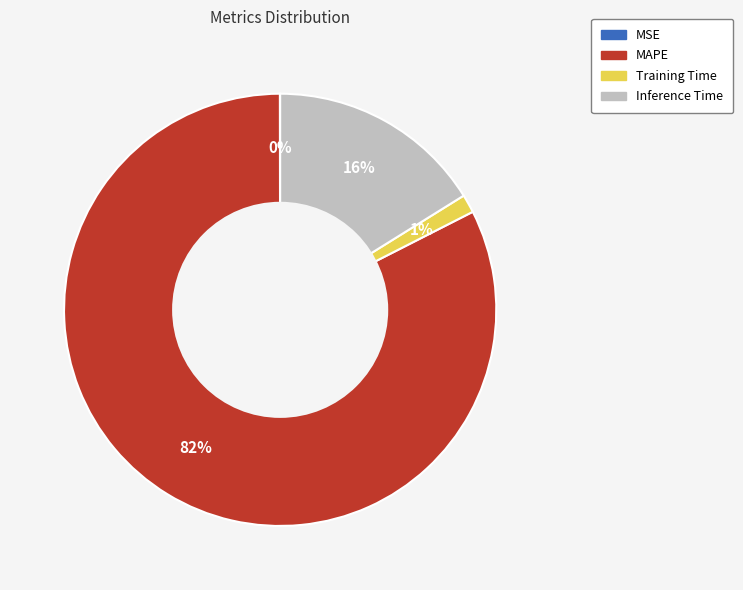

Does any single category account for the majority?

Yes